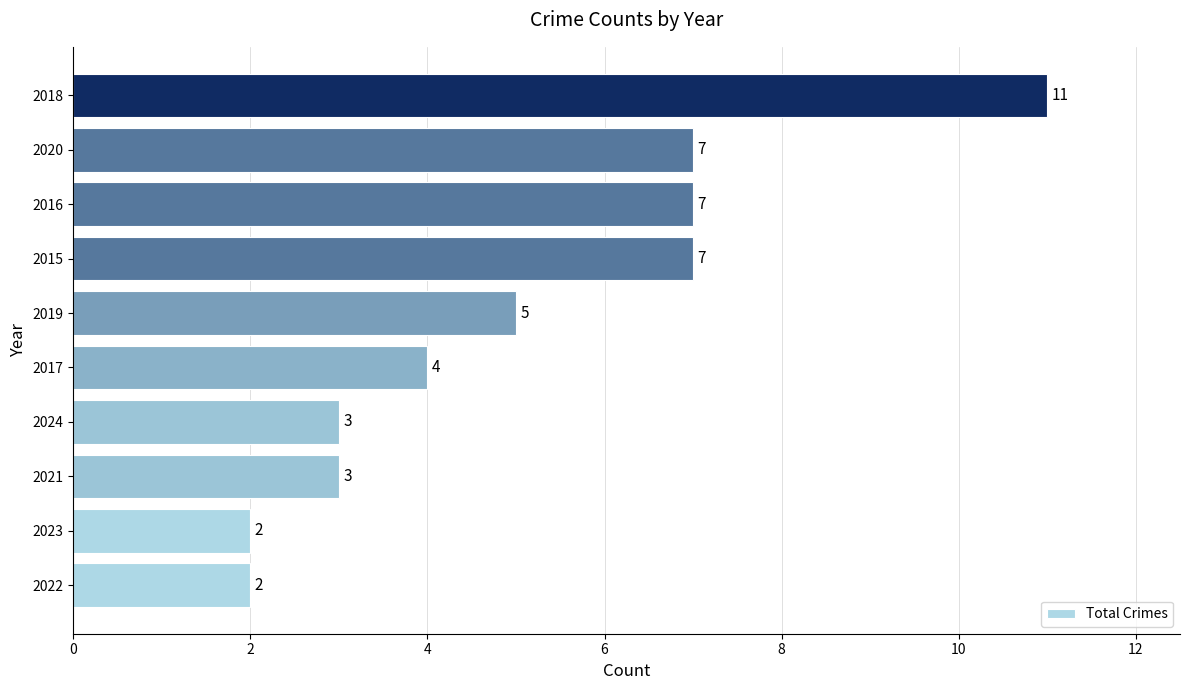

What is the maximum value shown in the chart?

11